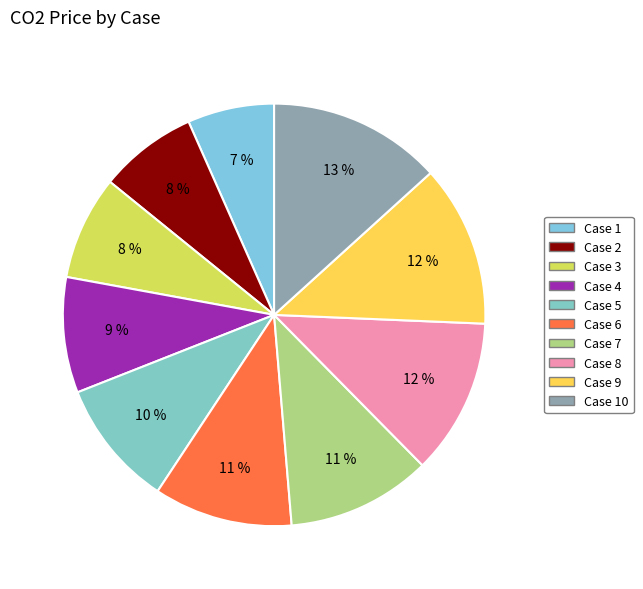

Rank the categories by value from lowest to highest.

1, 2, 3, 4, 5, 6, 7, 8, 9, 10